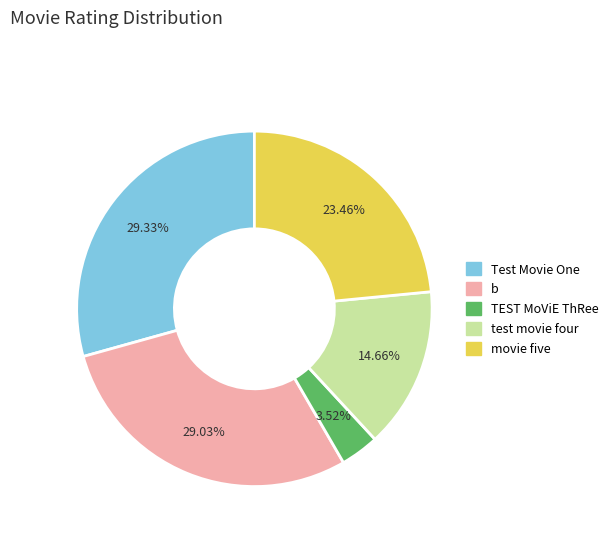

Which has a higher value, Test Movie One or TEST MoViE ThRee?

Test Movie One